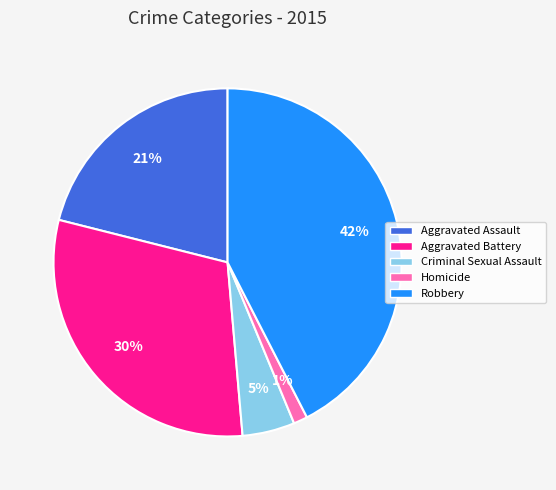

To the nearest percent, what is the difference between the Aggravated Assault and Aggravated Battery slice percentages?

9%